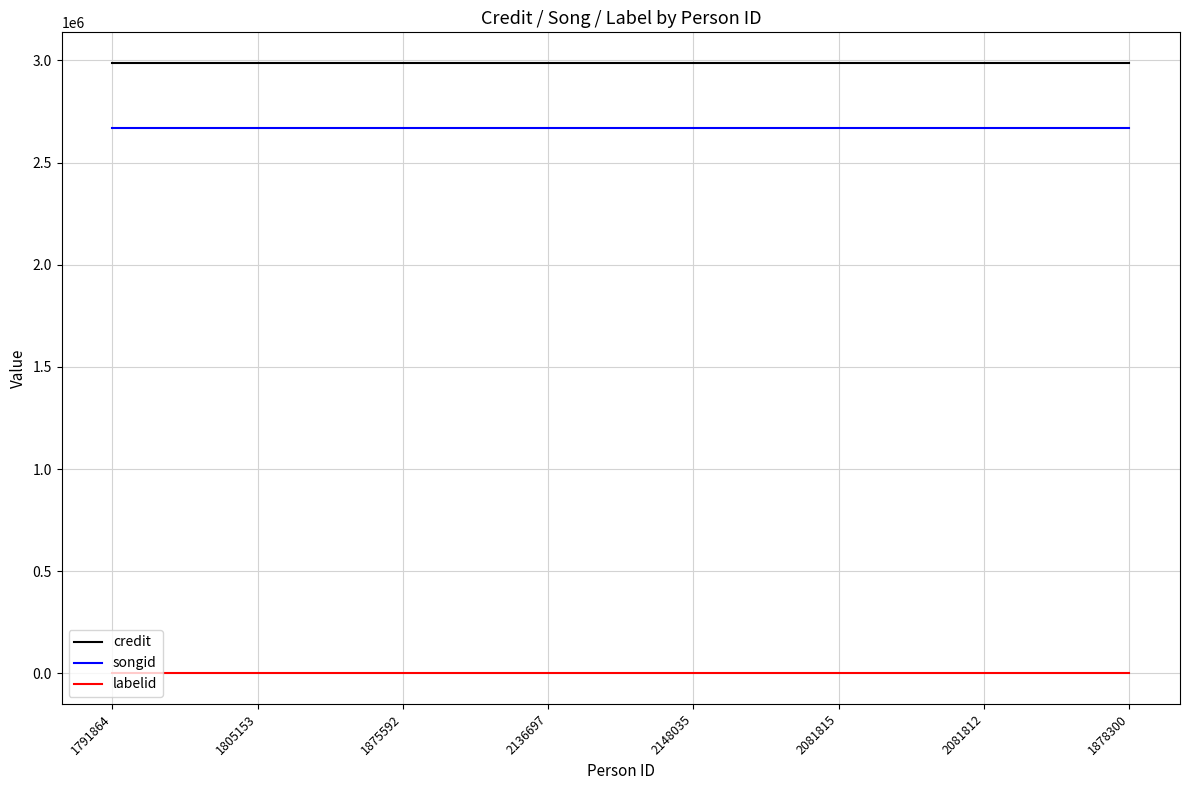

Is this an area chart (filled region under the line)?

No